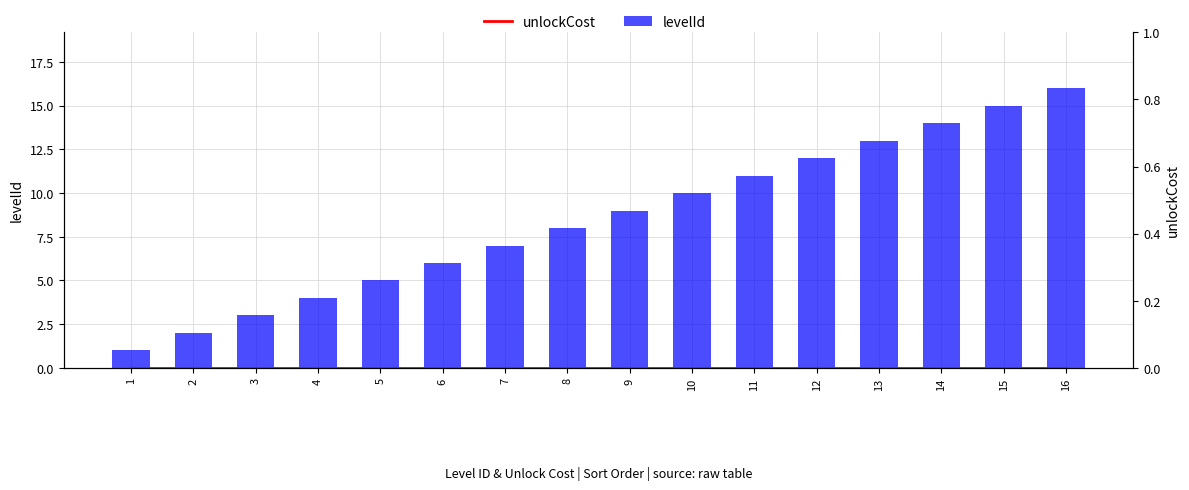

What is the lowest value of the levelId series?

1